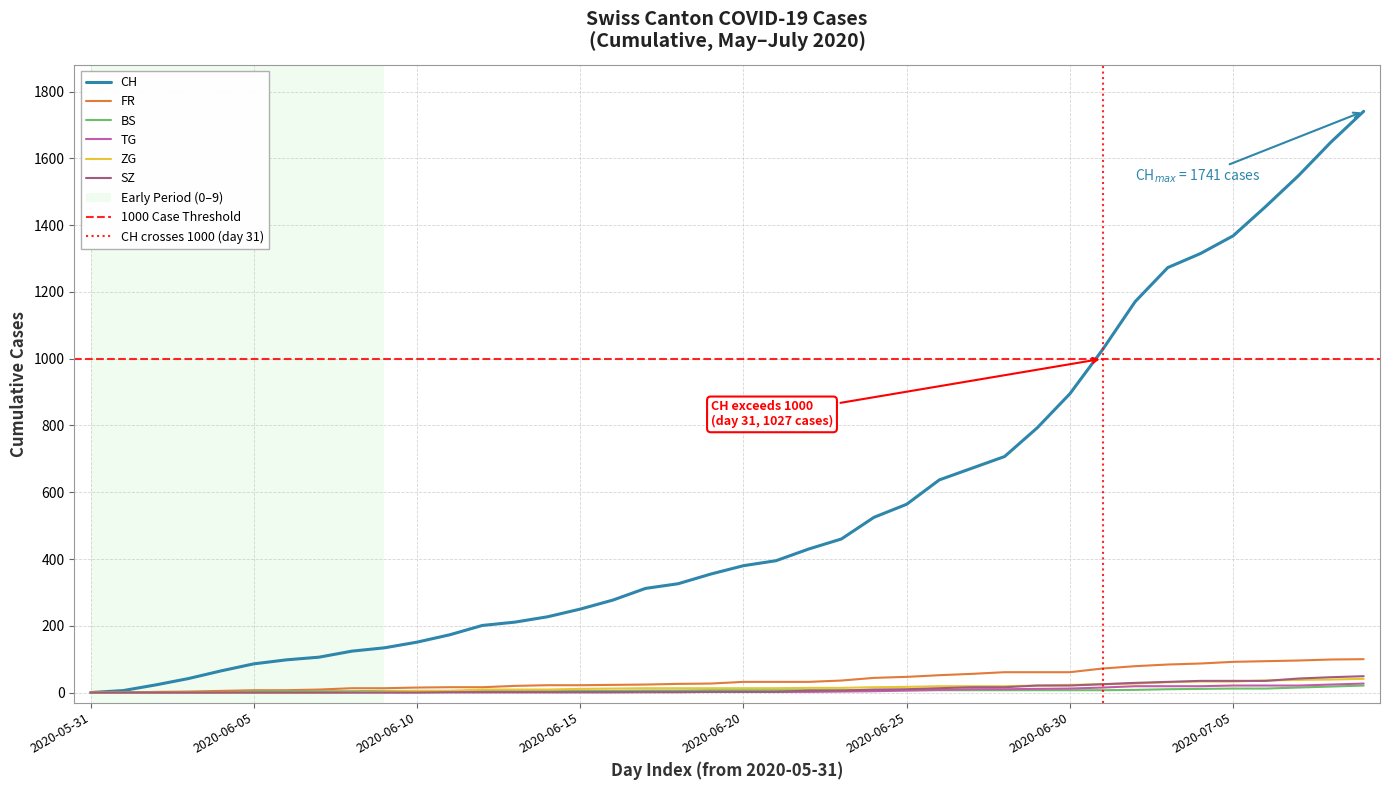

What is the label of the 27th point from the right?

2020-06-13